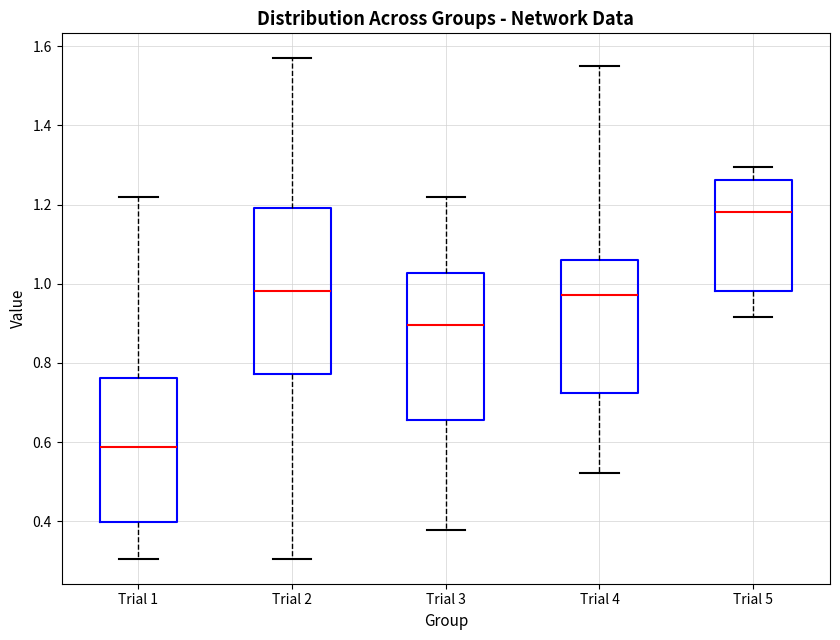

Reading left to right, transcribe this box plot: for each box, give where its median line is, the range the box spans, and where its two whiskers end, as read against the y-axis. The values are not printed on the chart, so give them approximately, as read against the axis.

Trial 1: median 0.58, box 0.40 to 0.76, whiskers 0.30 to 1.22
Trial 2: median 0.98, box 0.78 to 1.20, whiskers 0.30 to 1.56
Trial 3: median 0.90, box 0.66 to 1.02, whiskers 0.38 to 1.22
Trial 4: median 0.98, box 0.72 to 1.06, whiskers 0.52 to 1.56
Trial 5: median 1.18, box 0.98 to 1.26, whiskers 0.92 to 1.30